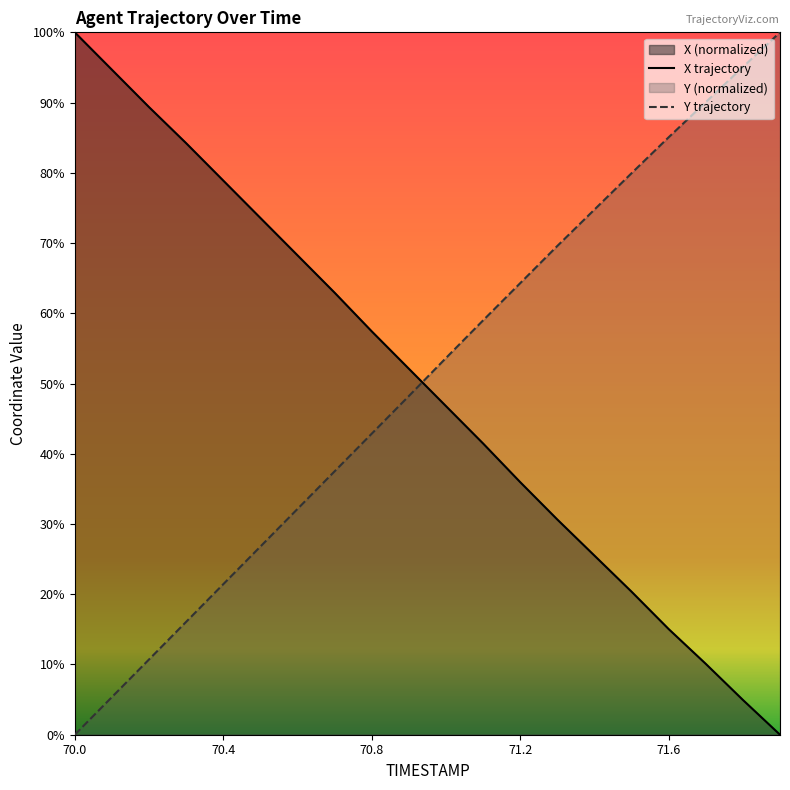

List the series in order of their peak value, highest first.

X, Y